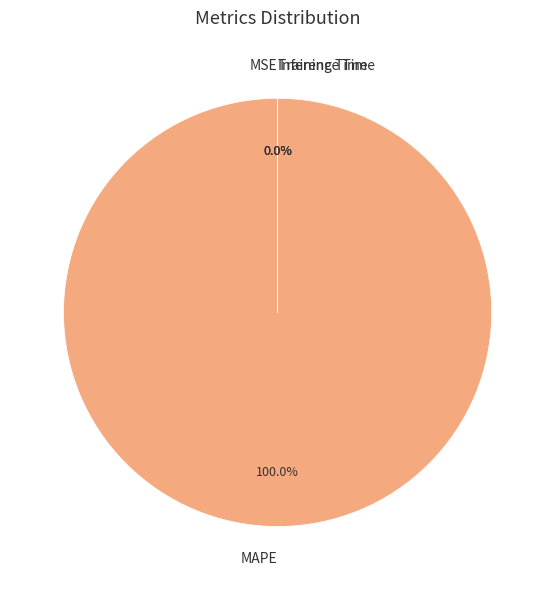

Is it true that Inference Time is 0% of the pie?

True